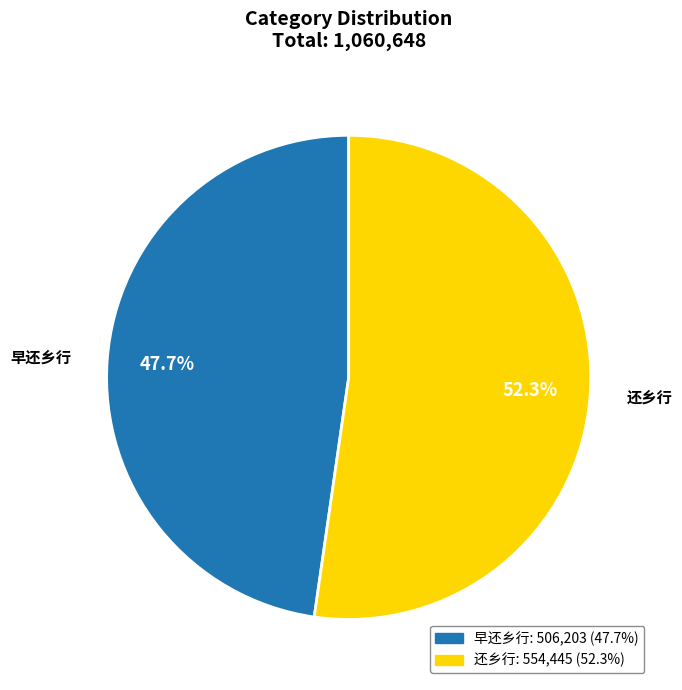

Count the number of slices in the pie.

2